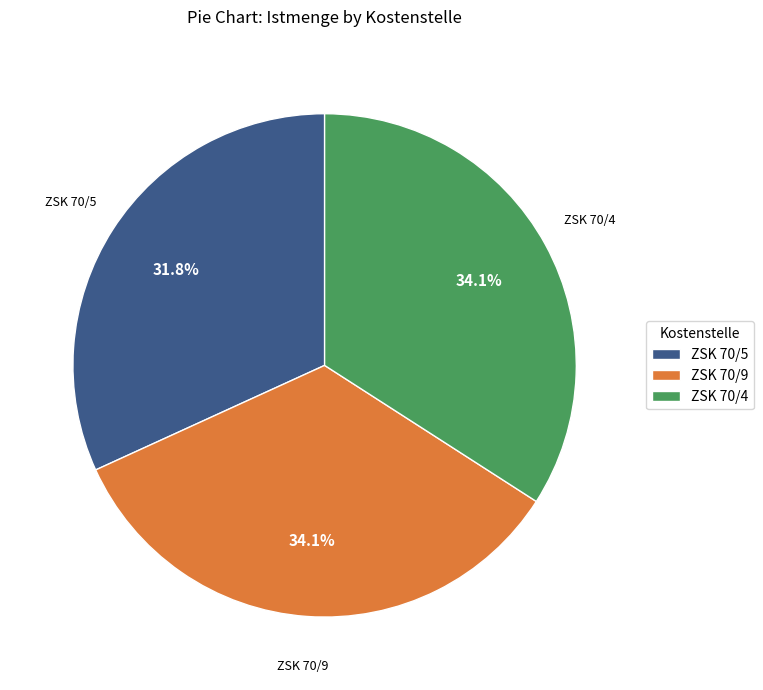

What percentage is the ZSK 70/4 slice, to the nearest percent?

34%